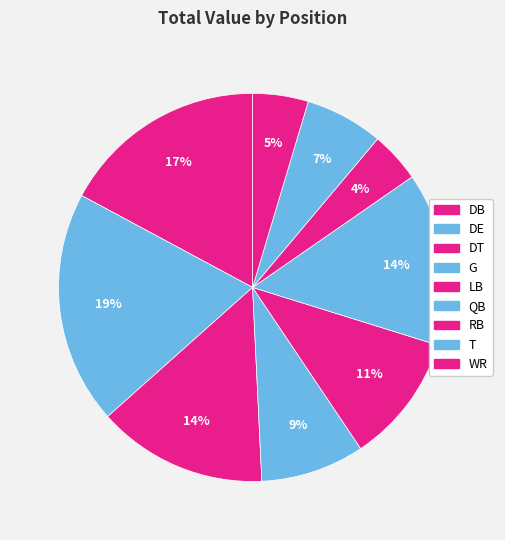

To the nearest percent, what is the difference between the largest and smallest slice percentages?

15%